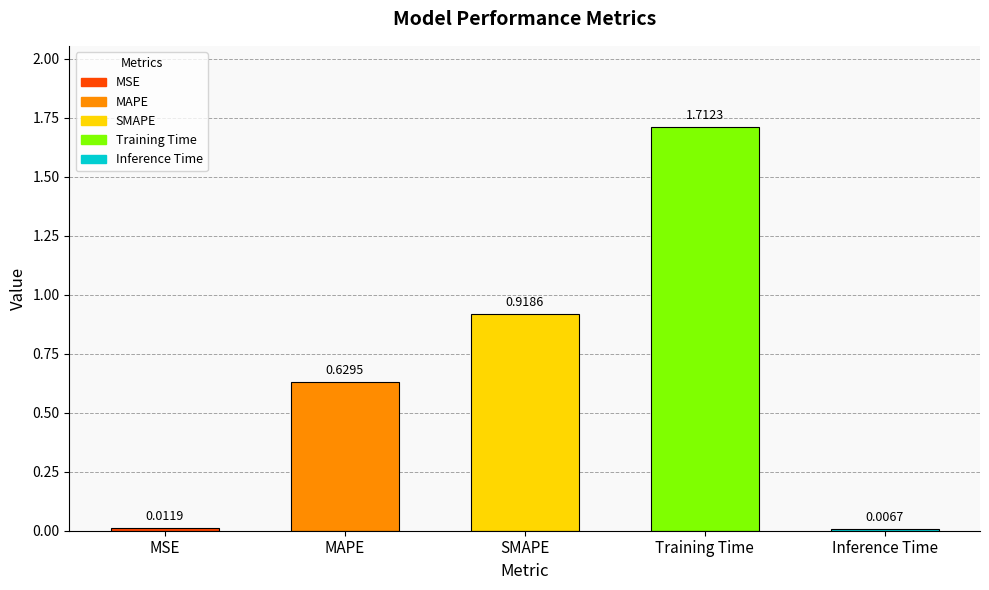

Rank the categories by value from highest to lowest.

Training Time, SMAPE, MAPE, MSE, Inference Time